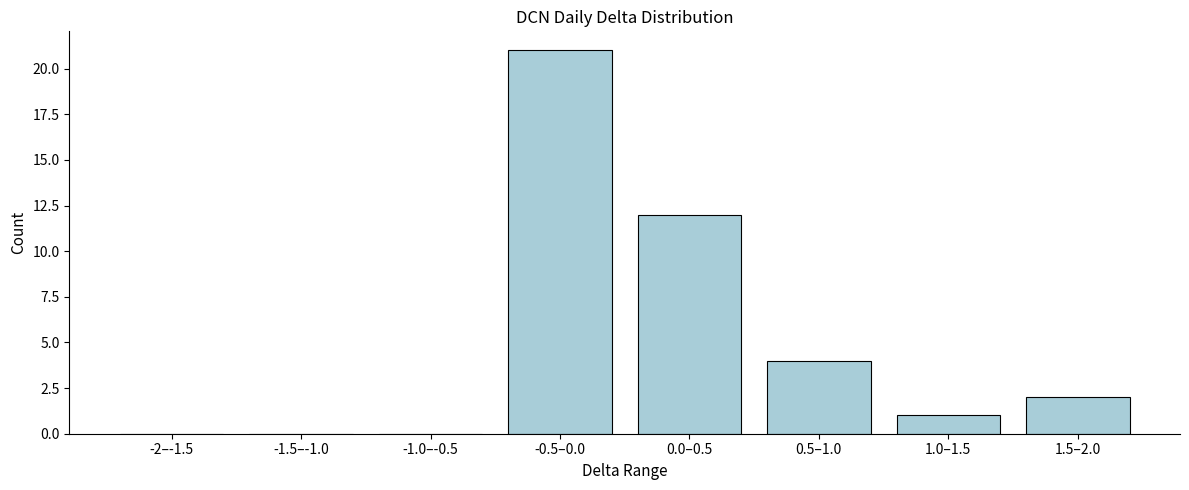

Reading right to left, list all the values displayed in this chart.

1.5–2.0=2	1.0–1.5=1	0.5–1.0=4	0.0–0.5=12	-0.5–0.0=21	-1.0–-0.5=0	-1.5–-1.0=0	-2–-1.5=0